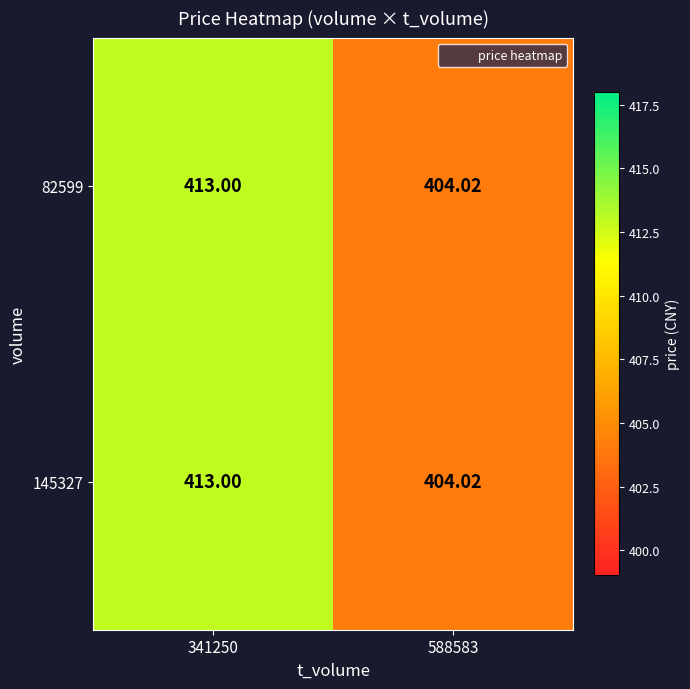

Is the value of 82599 at 341250 greater than the value of 145327 at 588583?

Yes